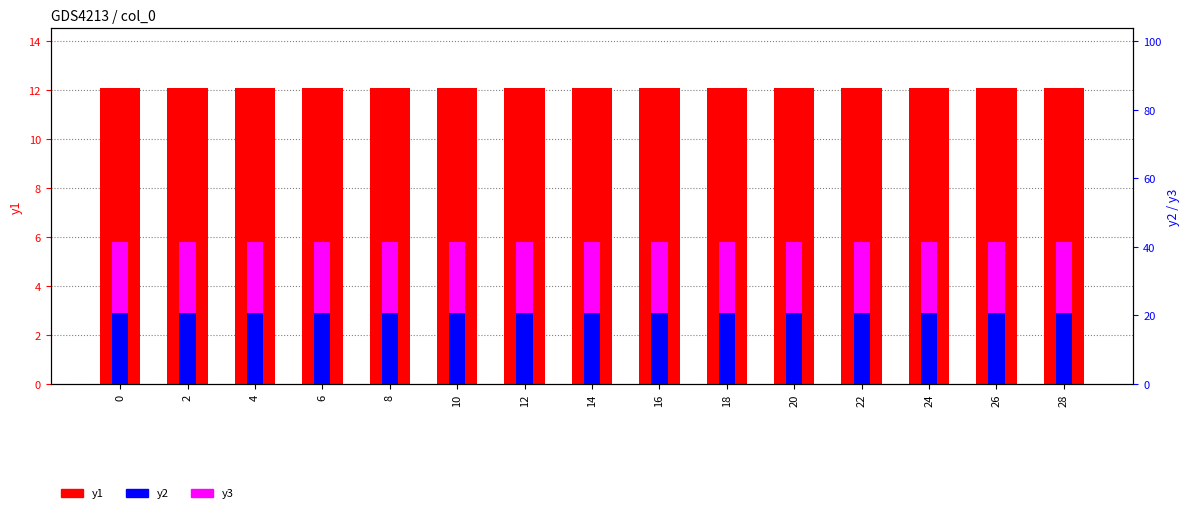

What is the value of the y2 bar at the 13th from the left?

20.7